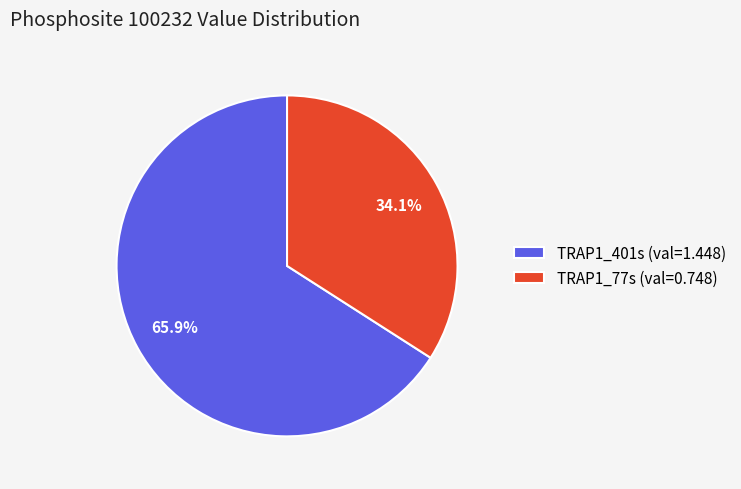

Is the sum of TRAP1_77s and TRAP1_401s greater than half?

Yes